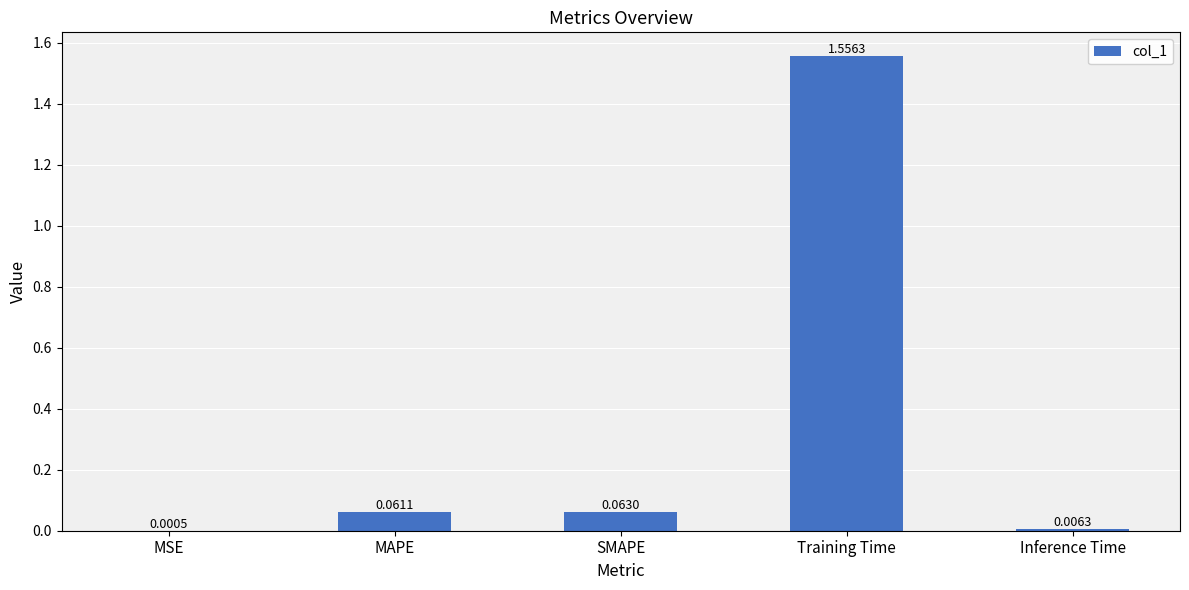

What is the sum of all values?

1.7